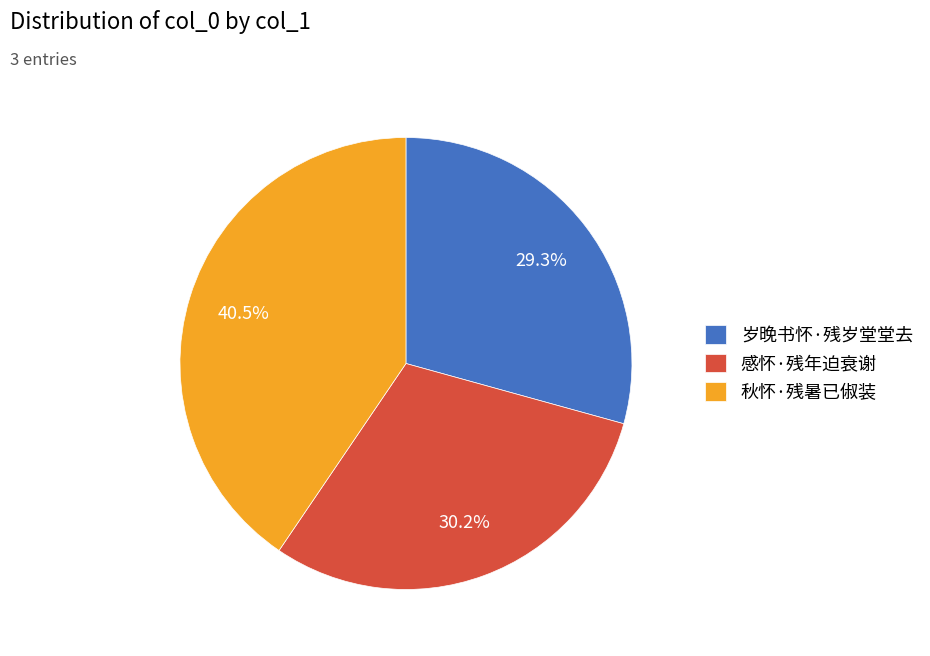

True or false: 感怀·残年迫衰谢 accounts for 30% of the total.

True